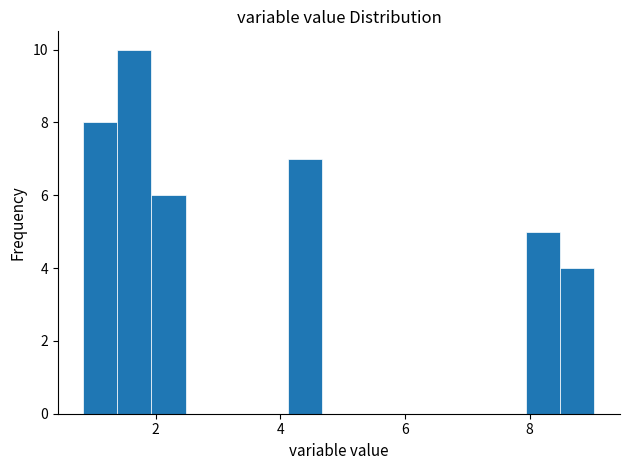

Around what value on the x-axis is the tallest bar? Give the approximate position of its centre, as read against the axis.

1.6